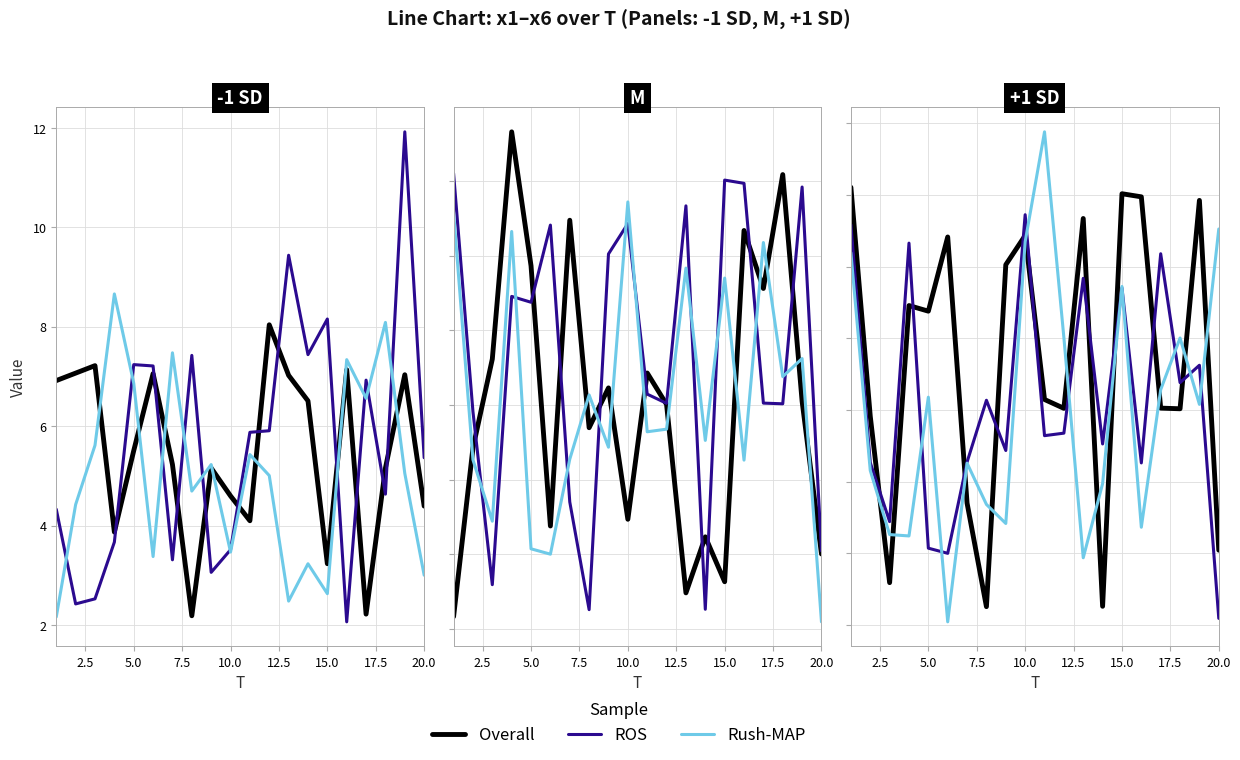

Which series has the largest total across all categories?

Overall